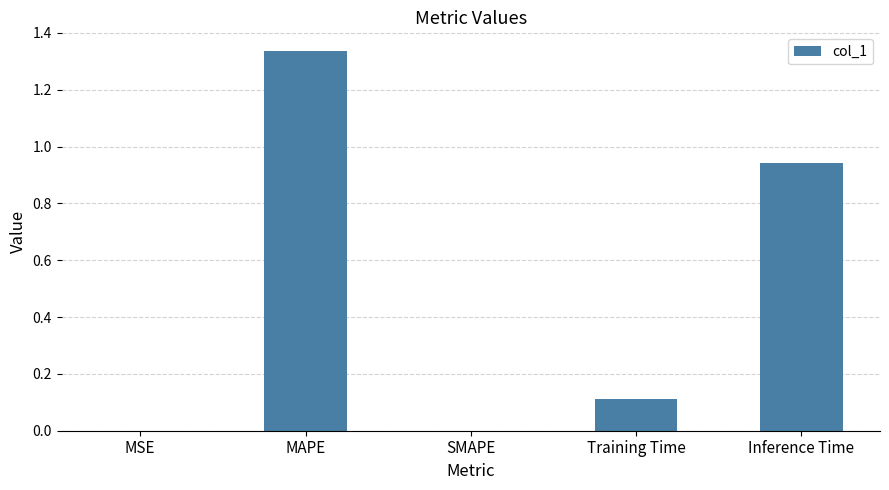

What is the change in value from MAPE to SMAPE?

-1.3